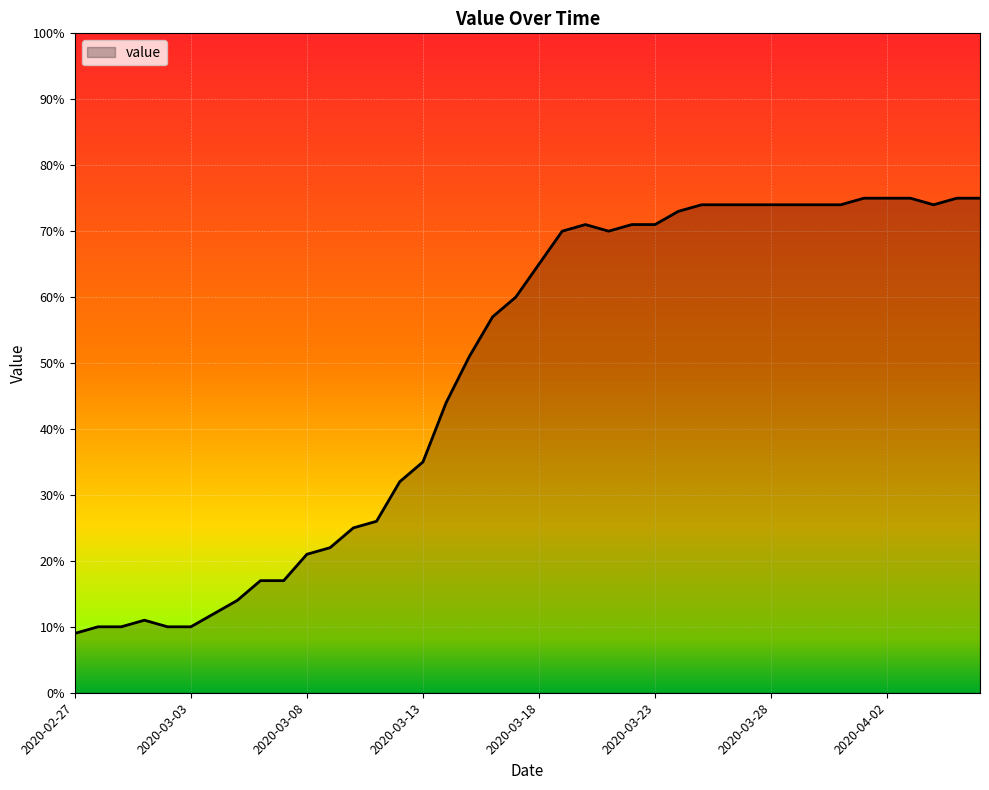

What is the greatest value displayed?

75